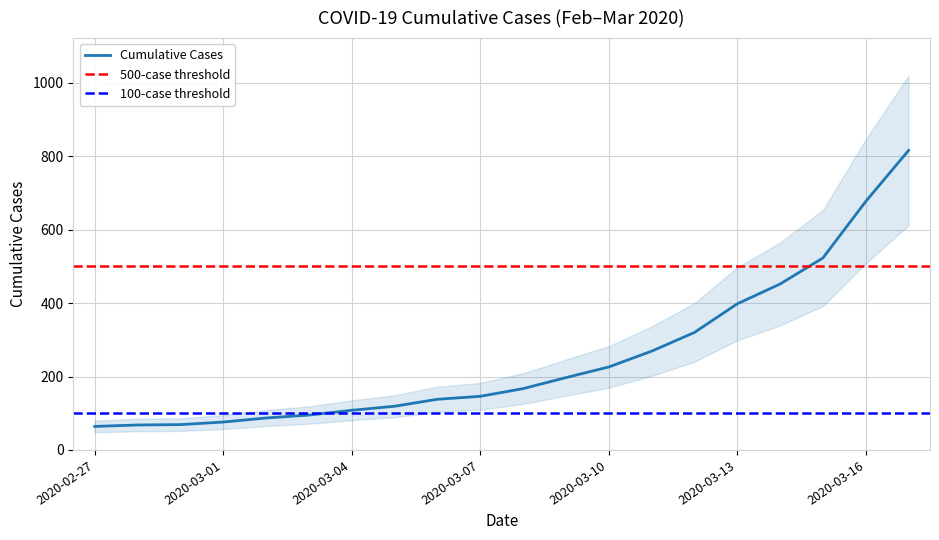

Approximately how many times larger is the value at 2020-02-28 compared to 2020-03-11?

0.3